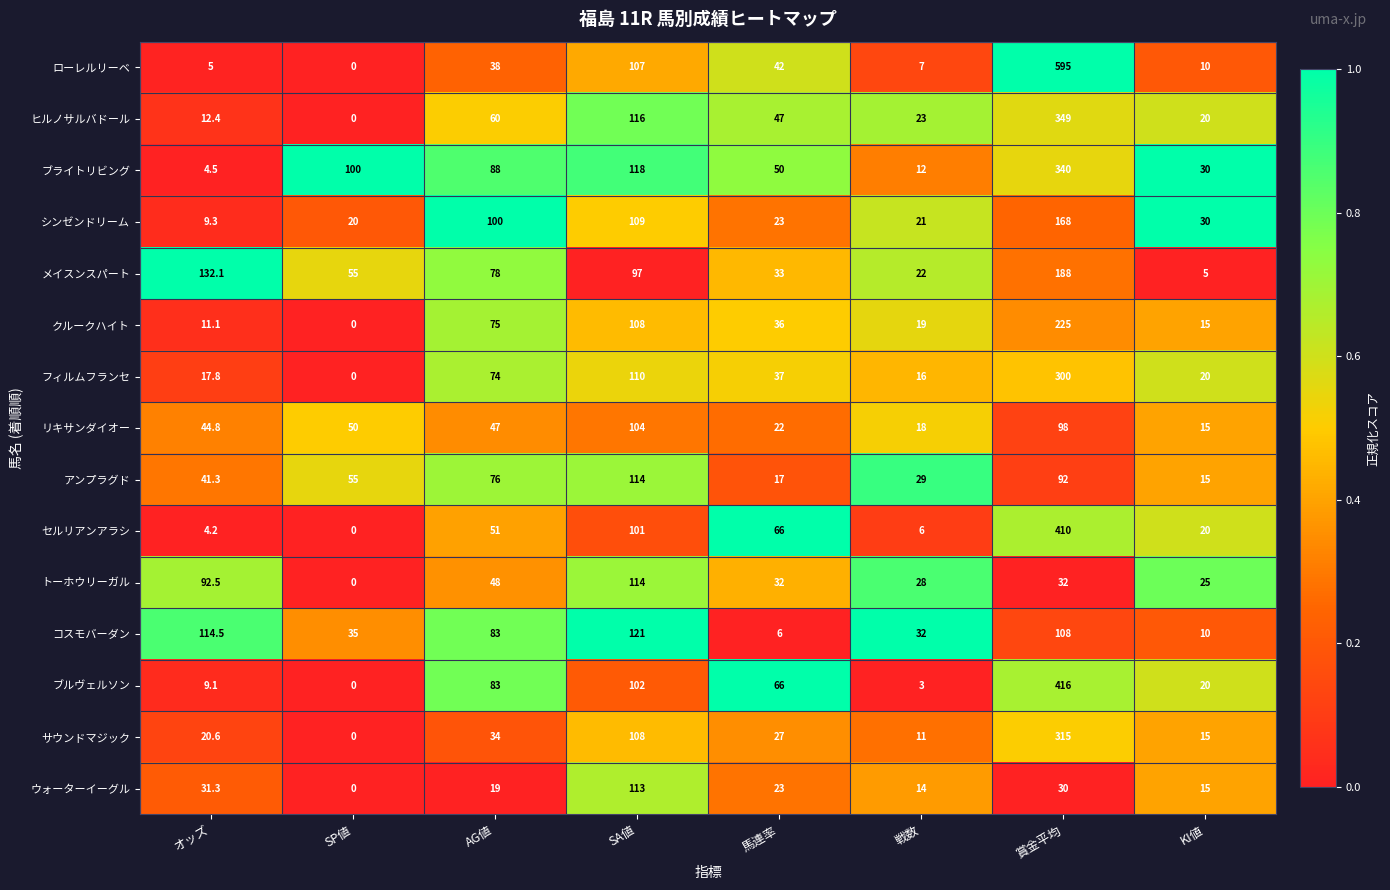

True or false: フィルムフランセ has a value of 21.0 at 戦数.

False